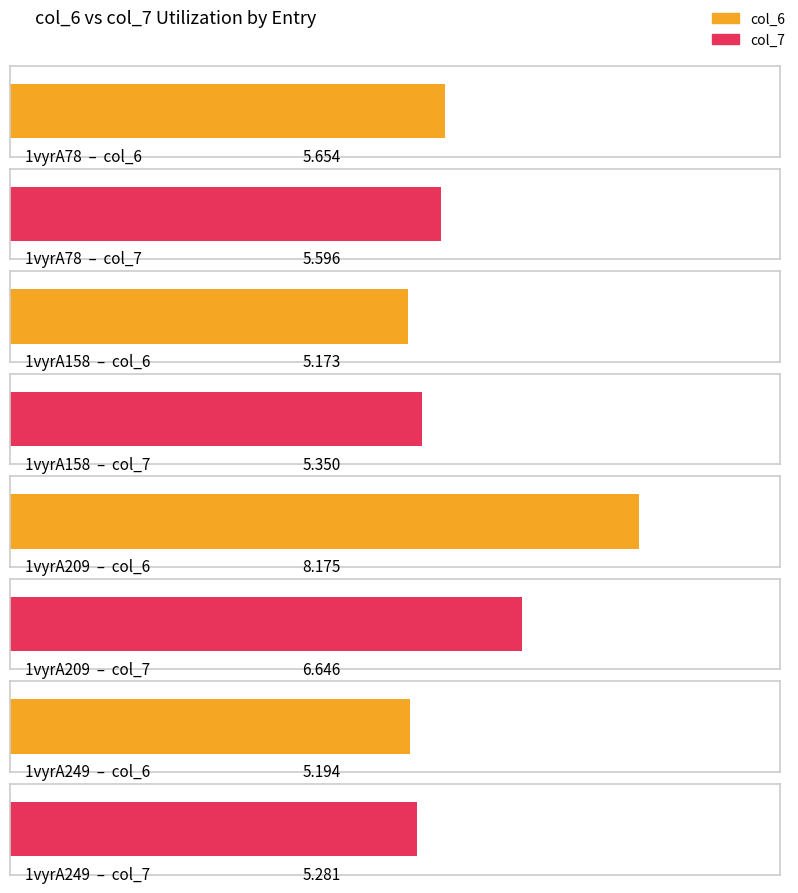

Where is col_6 nearest to the value 6?

1vyrA78